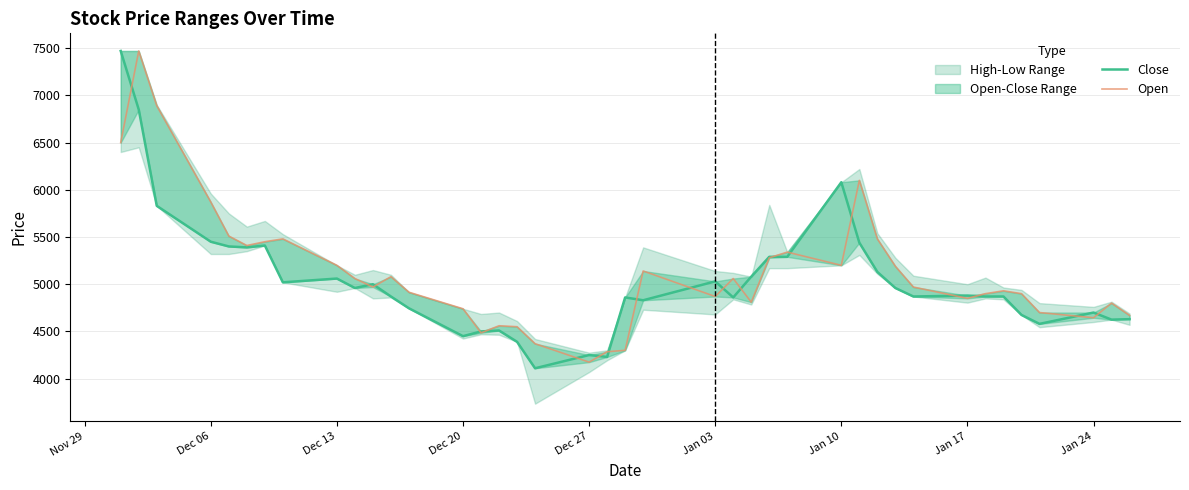

Which series ends up on top after the final intersection of Open and Close?

Open